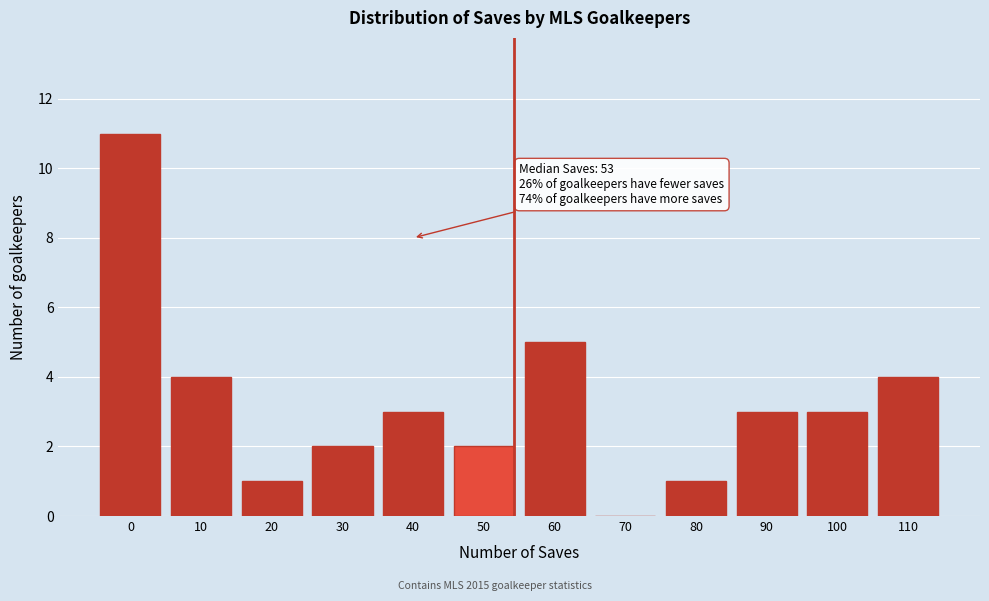

Reading left to right, transcribe all the data shown in this chart.

0=11	10=4	20=1	30=2	40=3	50=2	60=5	70=0	80=1	90=3	100=3	110=4